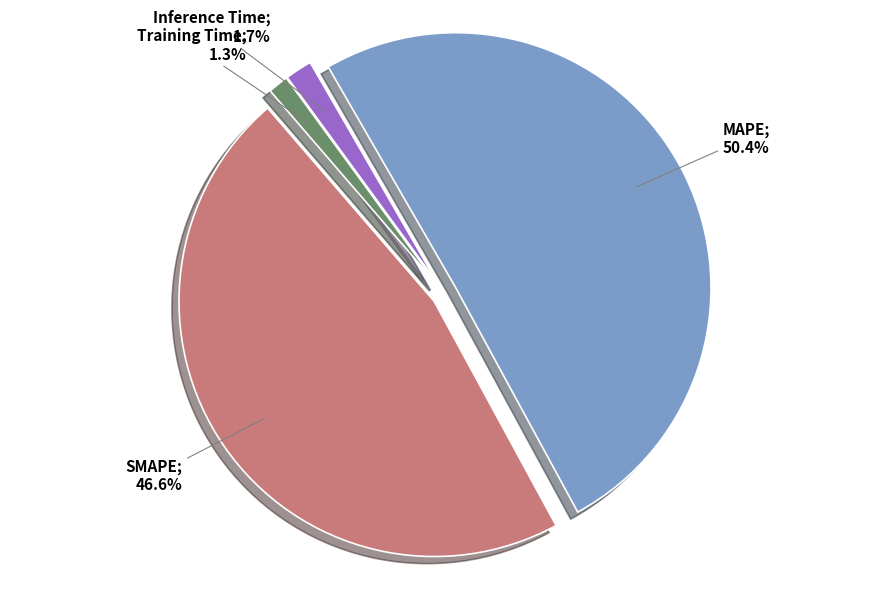

How many slices are in this pie chart?

4